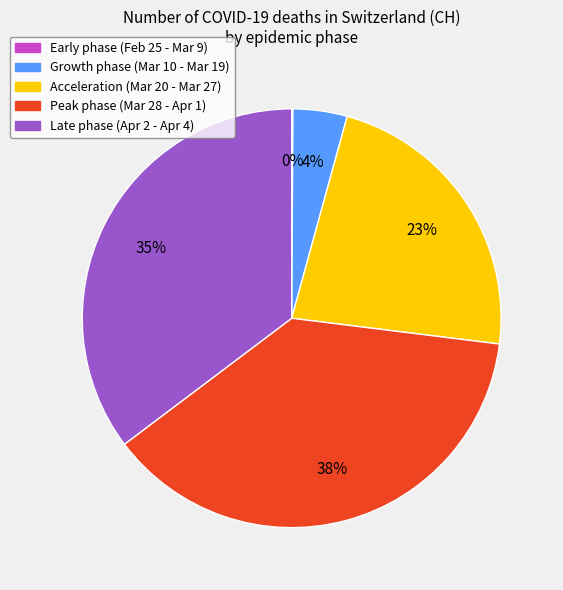

Does any single category account for the majority?

No